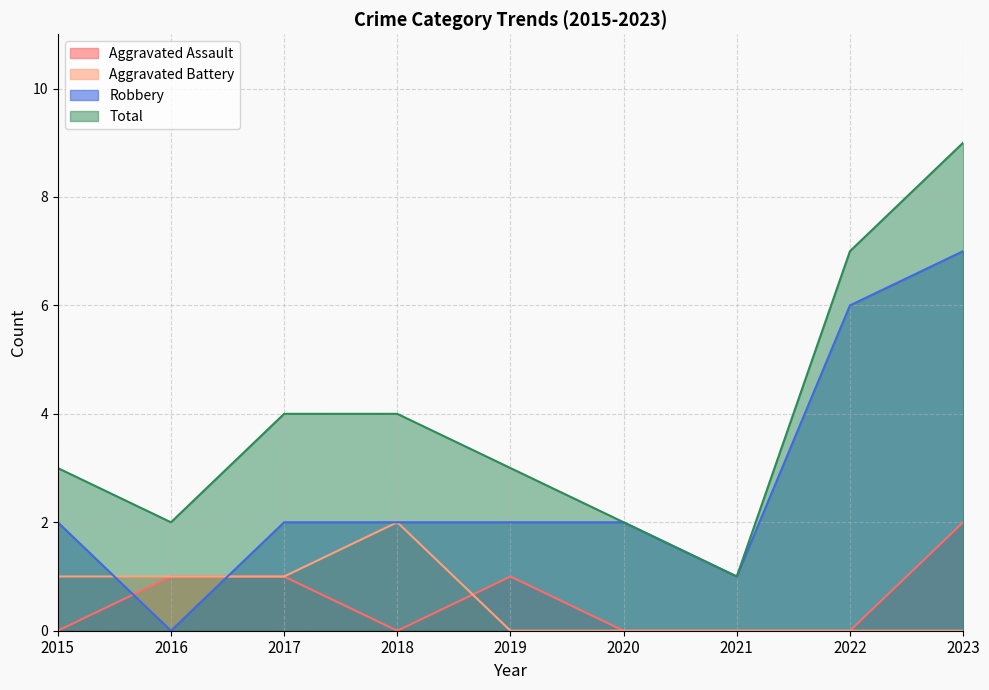

At 2019, list the series in order from largest to smallest.

Total, Robbery, Aggravated Assault, Aggravated Battery